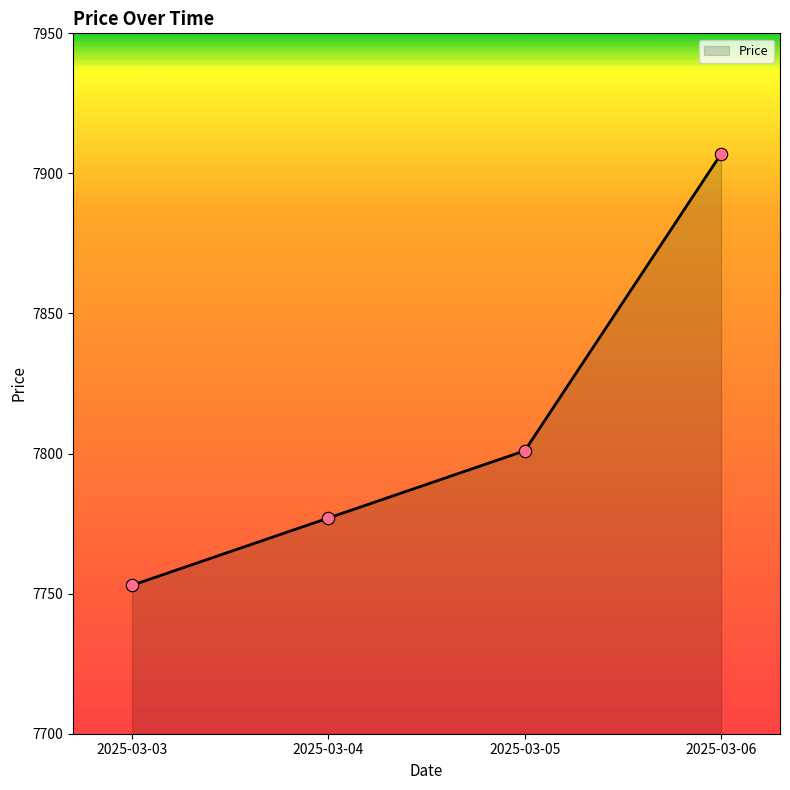

What is the change in value from 2025-03-03 to 2025-03-06?

+154